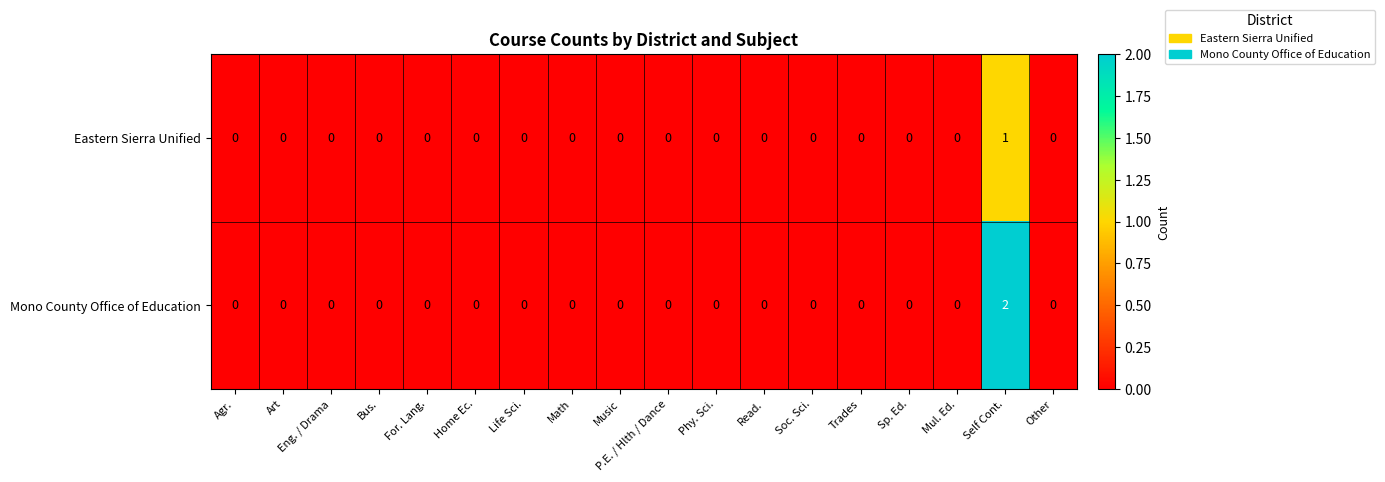

The value of Mono County Office of Education at Soc. Sci. is 0. True or false?

True